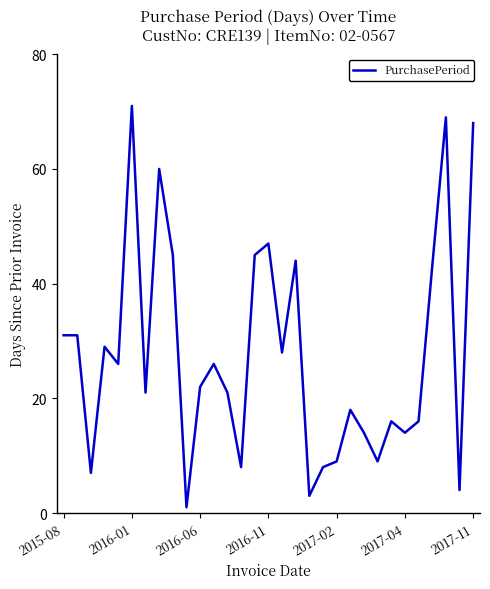

What is the maximum value shown in the chart?

71